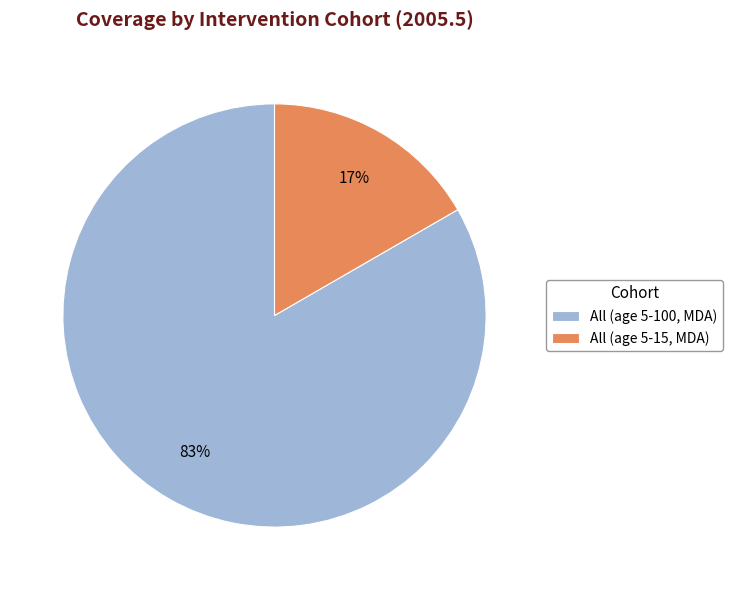

Is it true that All (age 5-100, MDA) is 83% of the pie?

True